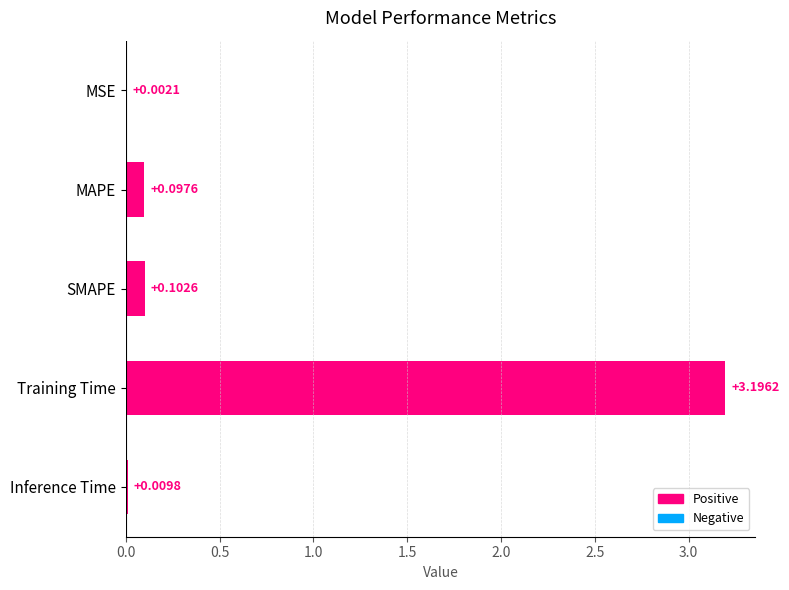

At which label is the value closest to 1?

SMAPE